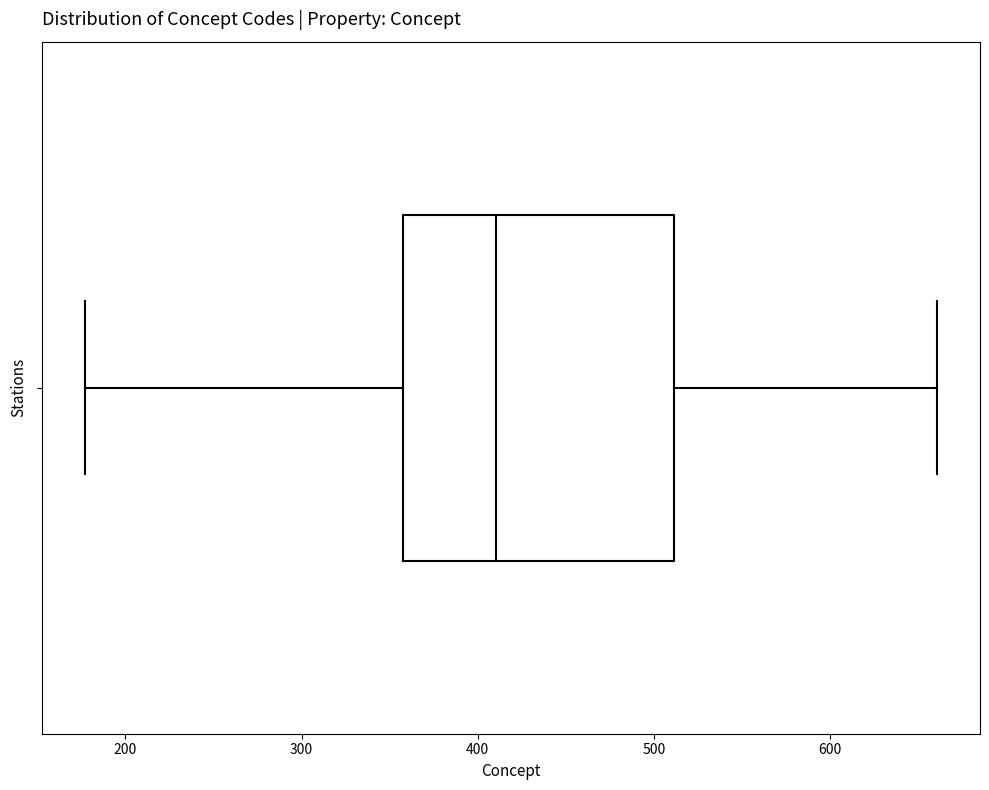

Read this box plot against the x-axis: the position of the median line, the range covered by the box, and the ends of both whiskers. The values are not printed on the chart, so give them approximately, as read against the axis.

median 410, box 360 to 510, whiskers 180 to 660